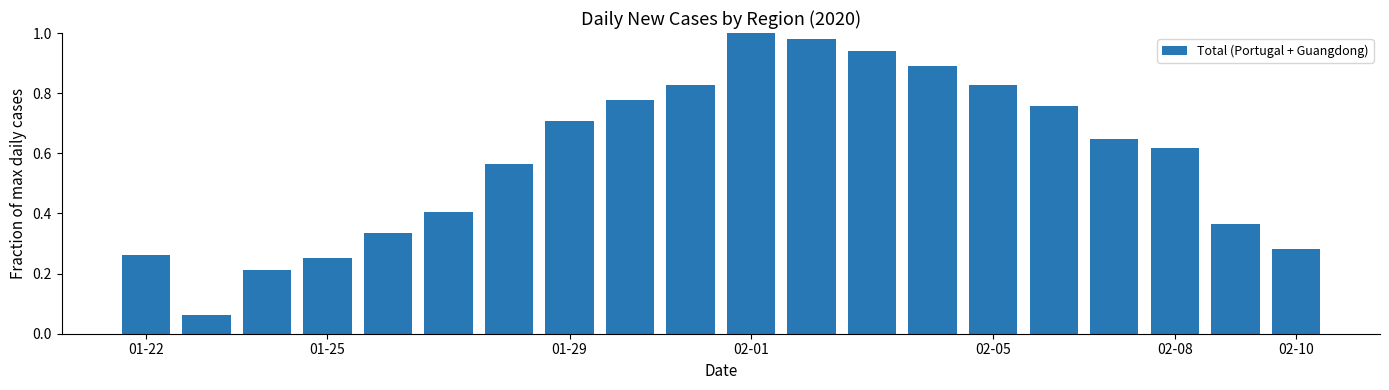

What is the sum of all values?

11.7